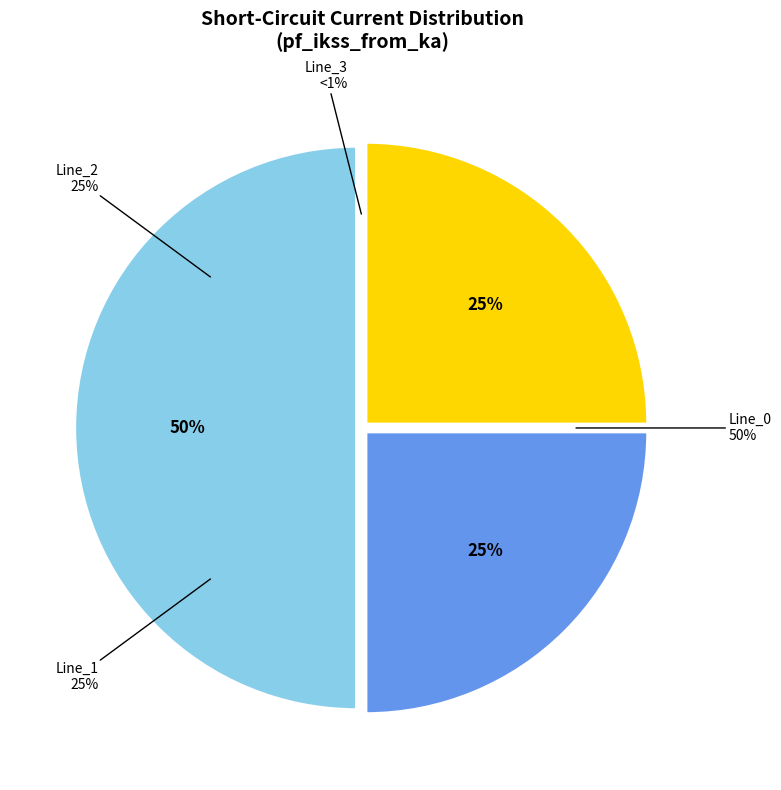

Combined, what portion of the pie is Line_1 and Line_3?

25.0%